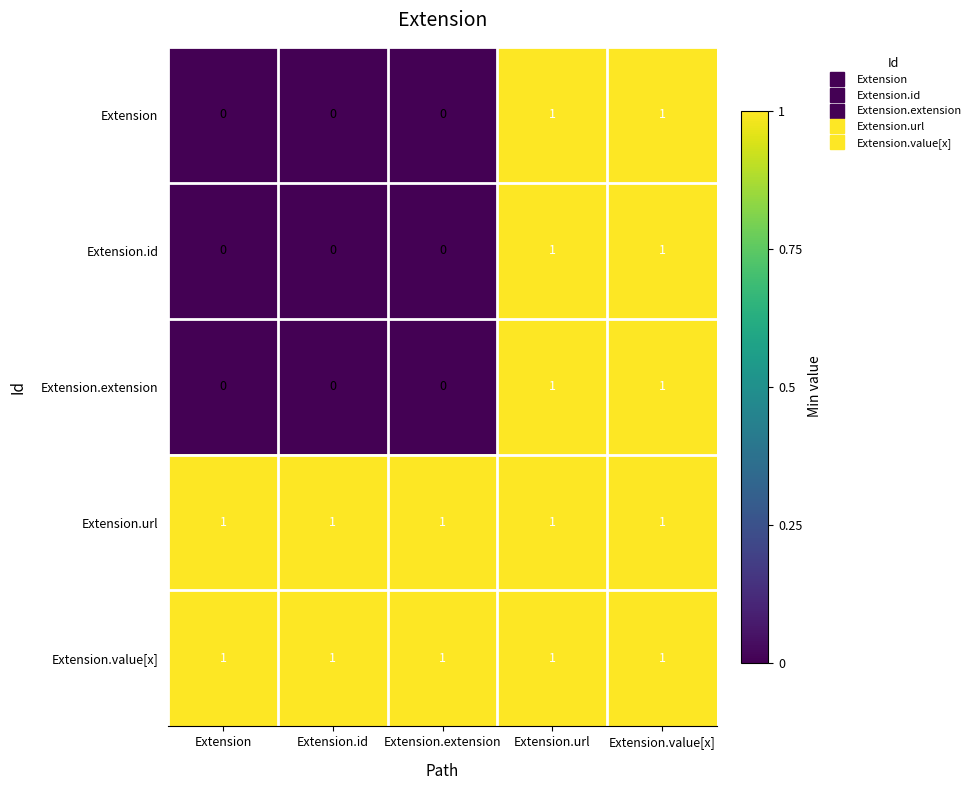

Reading left to right, extract all data points from this chart.

Extension: Extension=0	Extension.id=0	Extension.extension=0	Extension.url=1	Extension.value[x]=1
Extension.id: Extension=0	Extension.id=0	Extension.extension=0	Extension.url=1	Extension.value[x]=1
Extension.extension: Extension=0	Extension.id=0	Extension.extension=0	Extension.url=1	Extension.value[x]=1
Extension.url: Extension=1	Extension.id=1	Extension.extension=1	Extension.url=1	Extension.value[x]=1
Extension.value[x]: Extension=1	Extension.id=1	Extension.extension=1	Extension.url=1	Extension.value[x]=1